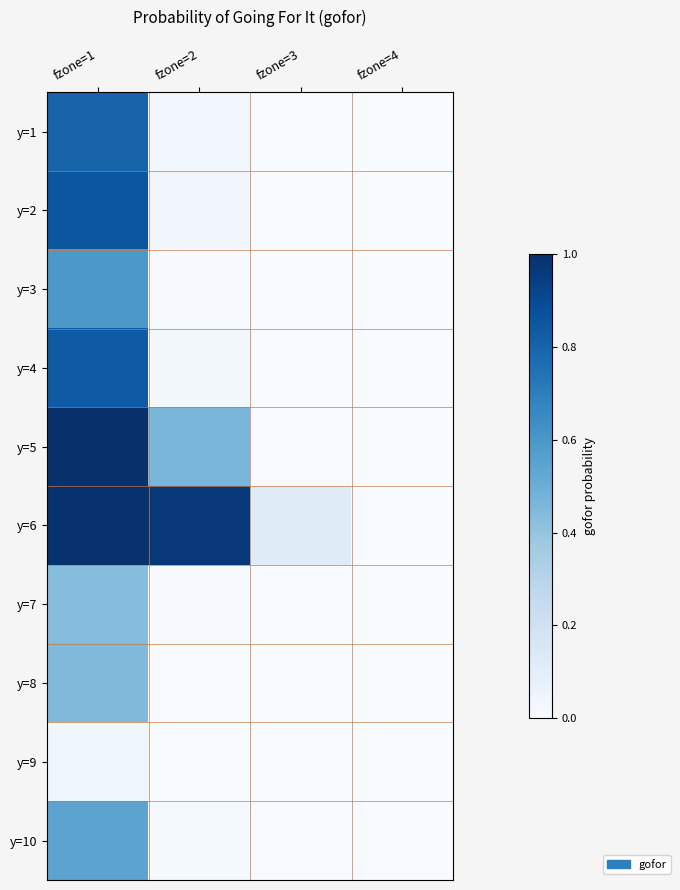

Reading left to right, extract all data points from this chart.

y=1: fzone=1=0.8	fzone=2=0.0	fzone=3=0.0	fzone=4=0.0
y=2: fzone=1=0.9	fzone=2=0.0	fzone=3=0.0	fzone=4=0.0
y=3: fzone=1=0.6	fzone=2=0.0	fzone=3=0.0	fzone=4=0.0
y=4: fzone=1=0.8	fzone=2=0.0	fzone=3=0.0	fzone=4=0.0
y=5: fzone=1=1.0	fzone=2=0.5	fzone=3=0.0	fzone=4=0.0
y=6: fzone=1=1.0	fzone=2=1.0	fzone=3=0.1	fzone=4=0.0
y=7: fzone=1=0.4	fzone=2=0.0	fzone=3=0.0	fzone=4=0.0
y=8: fzone=1=0.4	fzone=2=0.0	fzone=3=0.0	fzone=4=0.0
y=9: fzone=1=0.0	fzone=2=0.0	fzone=3=0.0	fzone=4=0.0
y=10: fzone=1=0.5	fzone=2=0.0	fzone=3=0.0	fzone=4=0.0